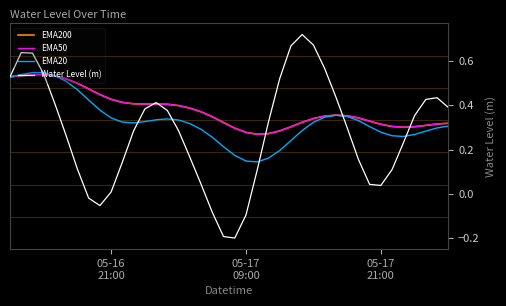

In EMA200, how many points are higher than both neighbors (excluding endpoints)?

3